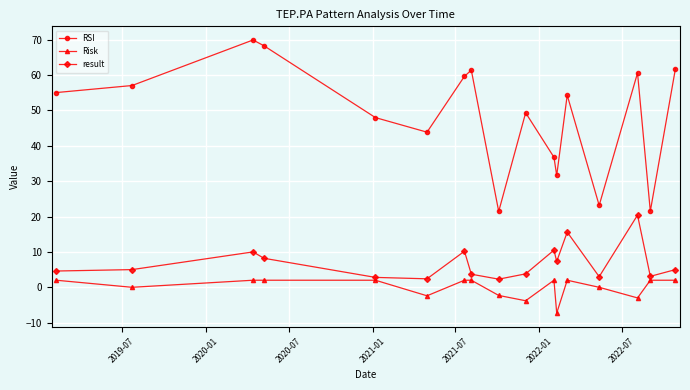

True or false: Risk and RSI intersect in this chart.

False